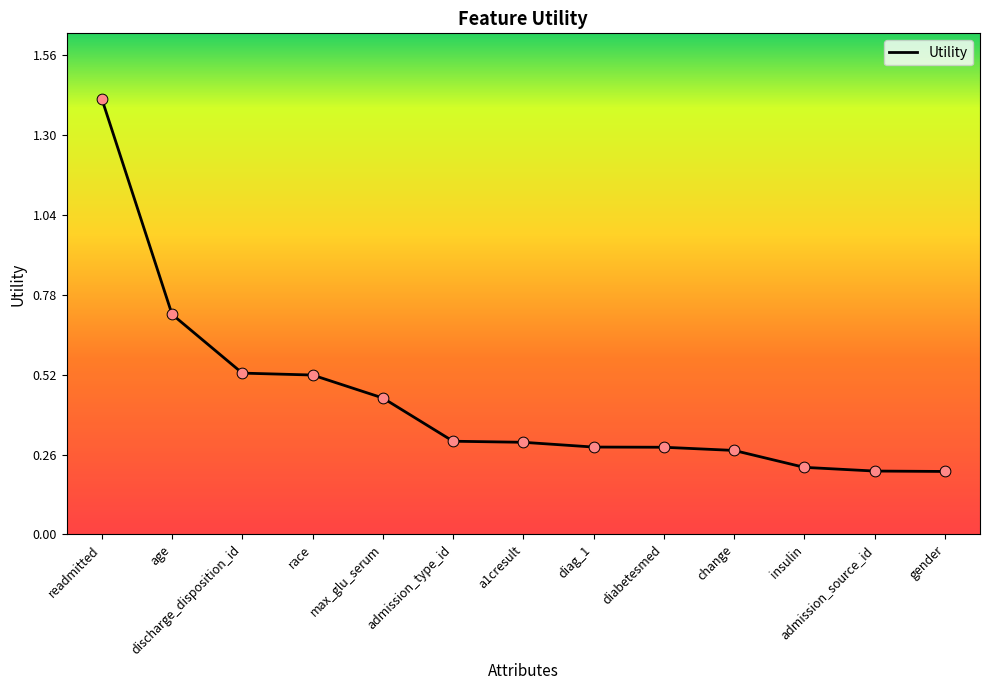

Which has a higher value, change or age?

age